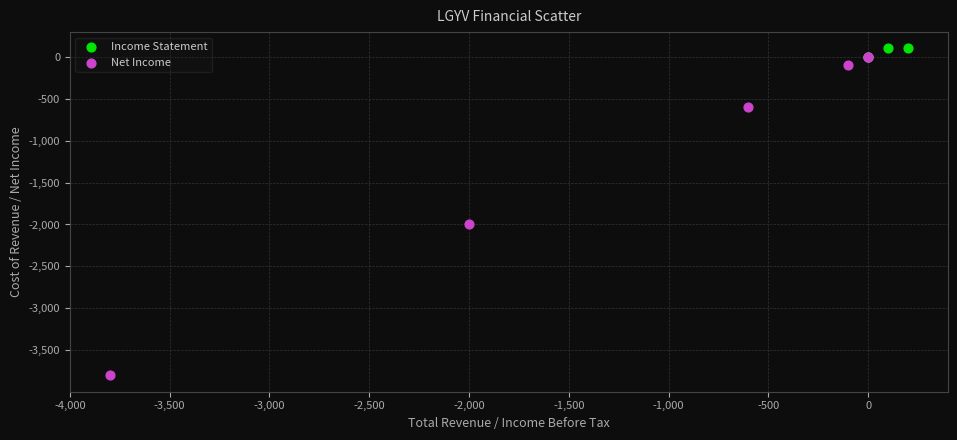

Which series reaches the minimum Y coordinate?

Net Income